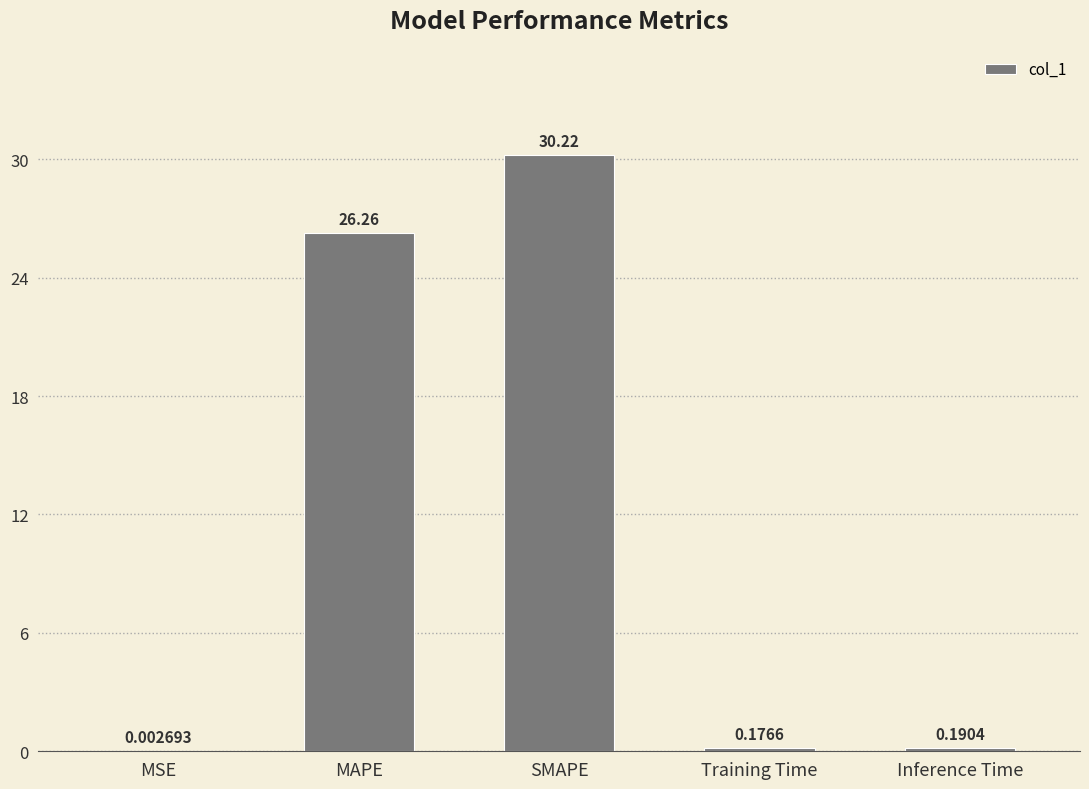

What is the change in value from MAPE to SMAPE?

+4.0